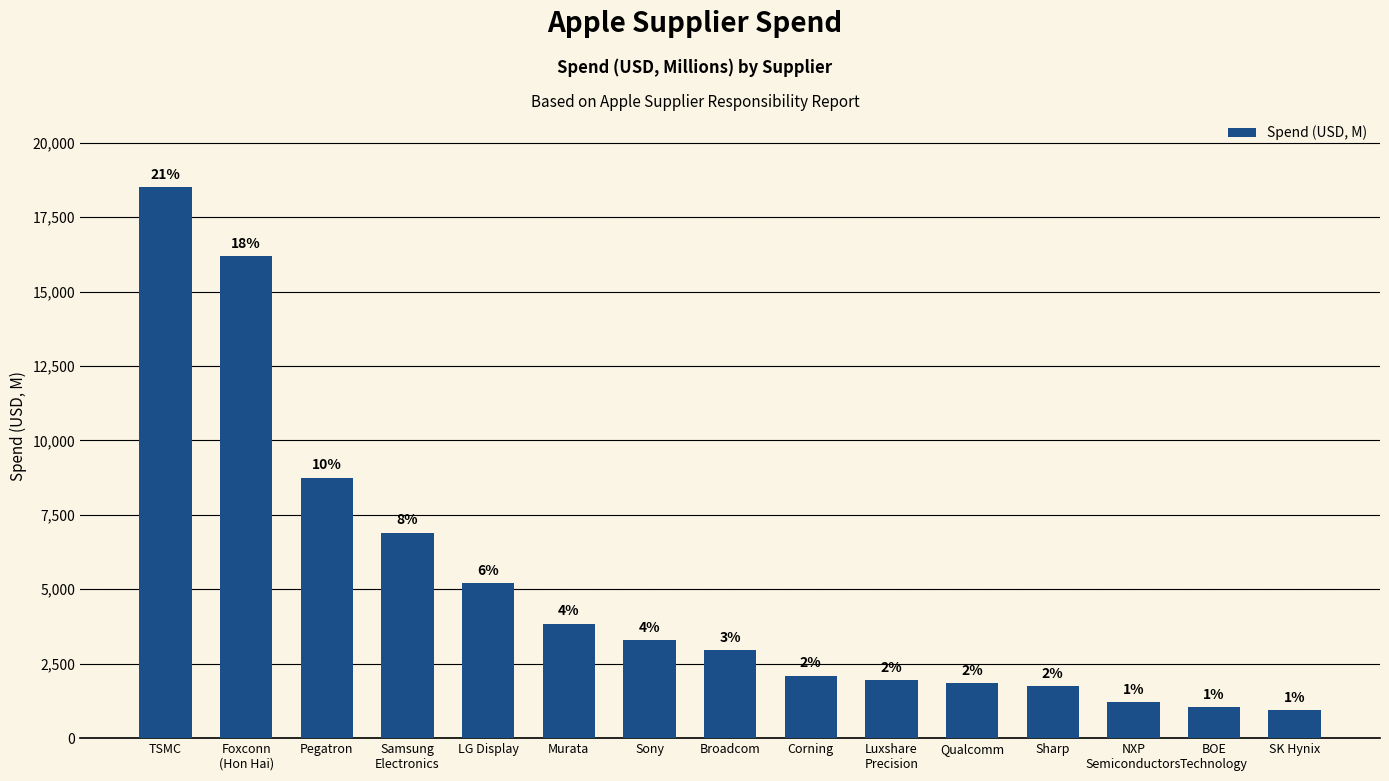

How many bars are there in total?

15